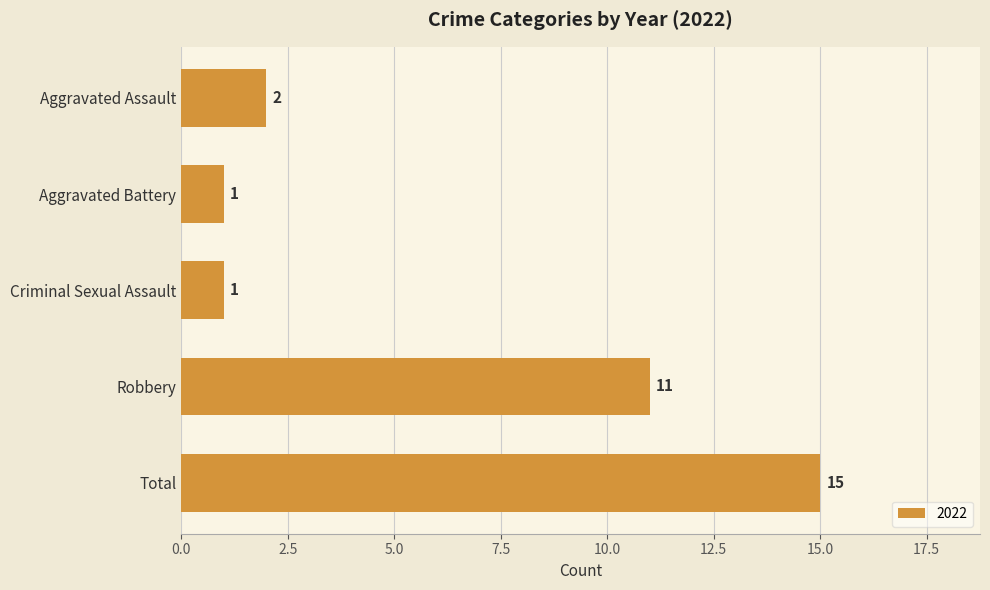

What is the maximum value shown in the chart?

15